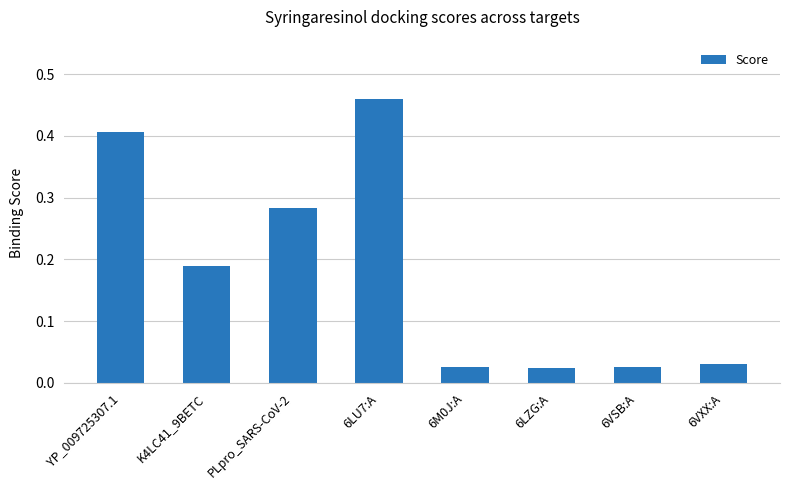

How many distinct data groups are displayed?

1